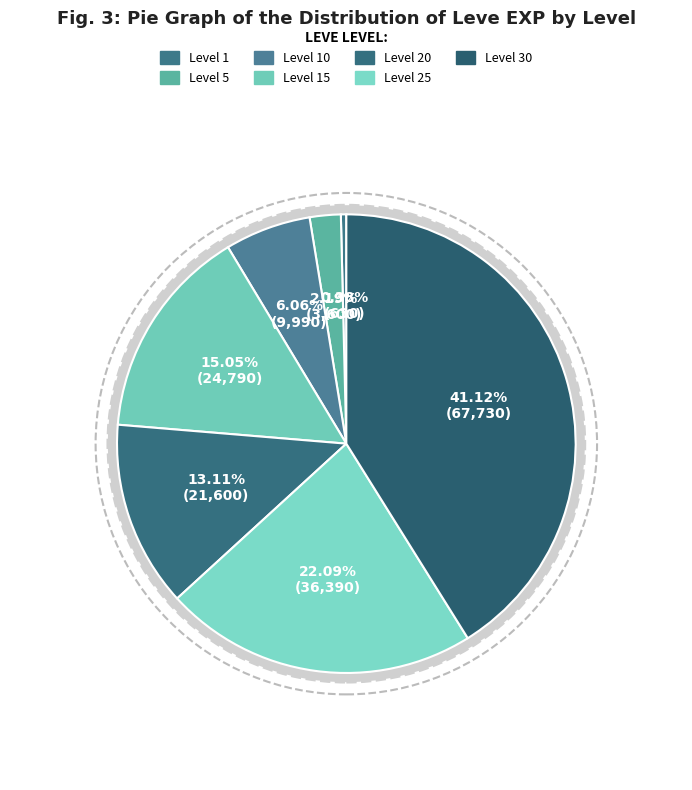

To the nearest percent, what is the difference between the largest and smallest slice percentages?

41%